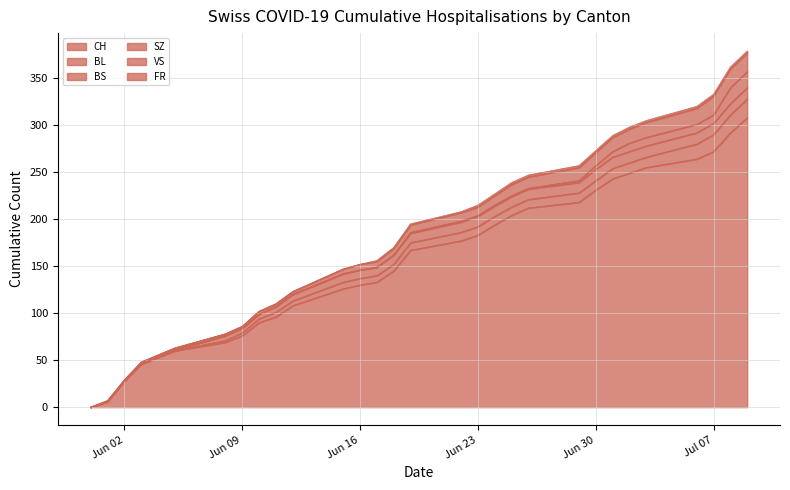

Reading right to left, what are all the values shown in this chart?

CH: 2020-07-09=308	2020-07-08=292	2020-07-07=272	2020-07-06=264	2020-07-03=255	2020-07-02=249	2020-07-01=243	2020-06-30=231	2020-06-29=218	2020-06-26=212	2020-06-25=204	2020-06-24=194	2020-06-23=183	2020-06-22=177	2020-06-19=167	2020-06-18=145	2020-06-17=133	2020-06-16=130	2020-06-15=126	2020-06-12=108	2020-06-11=96	2020-06-10=90	2020-06-09=76	2020-06-08=69	2020-06-05=60	2020-06-03=46	2020-06-02=28	2020-06-01=6	2020-05-31=0
BL: 2020-07-09=20	2020-07-08=19	2020-07-07=18	2020-07-06=16	2020-07-03=11	2020-07-02=11	2020-07-01=11	2020-06-30=10	2020-06-29=10	2020-06-26=9	2020-06-25=9	2020-06-24=9	2020-06-23=9	2020-06-22=9	2020-06-19=8	2020-06-18=7	2020-06-17=7	2020-06-16=7	2020-06-15=7	2020-06-12=5	2020-06-11=5	2020-06-10=4	2020-06-09=3	2020-06-08=2	2020-06-05=0	2020-06-03=0	2020-06-02=0	2020-06-01=0	2020-05-31=0
BS: 2020-07-09=12	2020-07-08=12	2020-07-07=12	2020-07-06=12	2020-07-03=12	2020-07-02=12	2020-07-01=12	2020-06-30=12	2020-06-29=11	2020-06-26=11	2020-06-25=11	2020-06-24=11	2020-06-23=11	2020-06-22=11	2020-06-19=10	2020-06-18=10	2020-06-17=9	2020-06-16=9	2020-06-15=9	2020-06-12=7	2020-06-11=6	2020-06-10=5	2020-06-09=5	2020-06-08=5	2020-06-05=1	2020-06-03=0	2020-06-02=0	2020-06-01=0	2020-05-31=0
SZ: 2020-07-09=17	2020-07-08=17	2020-07-07=9	2020-07-06=9	2020-07-03=9	2020-07-02=9	2020-07-01=6	2020-06-30=4	2020-06-29=2	2020-06-26=1	2020-06-25=1	2020-06-24=1	2020-06-23=1	2020-06-22=1	2020-06-19=1	2020-06-18=0	2020-06-17=0	2020-06-16=0	2020-06-15=0	2020-06-12=0	2020-06-11=0	2020-06-10=0	2020-06-09=0	2020-06-08=0	2020-06-05=0	2020-06-03=0	2020-06-02=0	2020-06-01=0	2020-05-31=0
VS: 2020-07-09=20	2020-07-08=20	2020-07-07=20	2020-07-06=17	2020-07-03=16	2020-07-02=15	2020-07-01=15	2020-06-30=14	2020-06-29=14	2020-06-26=12	2020-06-25=12	2020-06-24=10	2020-06-23=9	2020-06-22=9	2020-06-19=8	2020-06-18=7	2020-06-17=6	2020-06-16=6	2020-06-15=5	2020-06-12=3	2020-06-11=3	2020-06-10=3	2020-06-09=2	2020-06-08=2	2020-06-05=2	2020-06-03=2	2020-06-02=1	2020-06-01=1	2020-05-31=0
FR: 2020-07-09=2	2020-07-08=2	2020-07-07=2	2020-07-06=2	2020-07-03=2	2020-07-02=2	2020-07-01=2	2020-06-30=2	2020-06-29=2	2020-06-26=2	2020-06-25=2	2020-06-24=2	2020-06-23=2	2020-06-22=1	2020-06-19=1	2020-06-18=1	2020-06-17=1	2020-06-16=0	2020-06-15=0	2020-06-12=0	2020-06-11=0	2020-06-10=0	2020-06-09=0	2020-06-08=0	2020-06-05=0	2020-06-03=0	2020-06-02=0	2020-06-01=0	2020-05-31=0